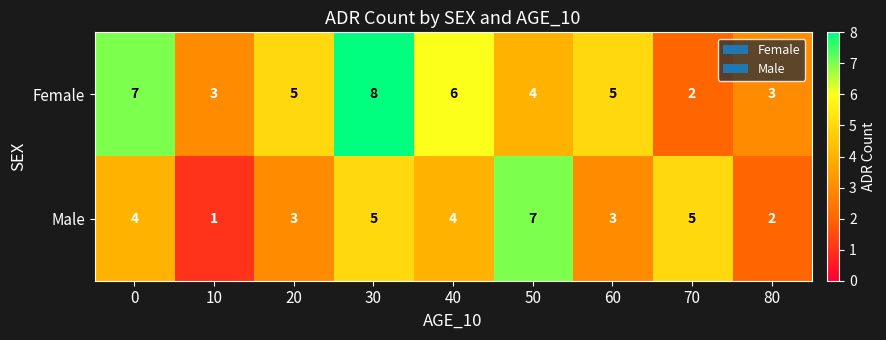

True or false: Male has a value of 5 at 30.

True